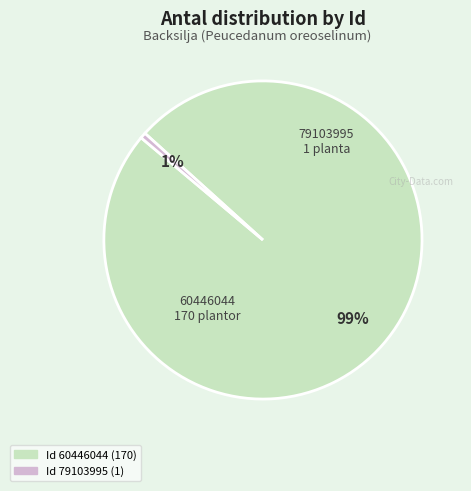

Does any single category account for the majority?

Yes